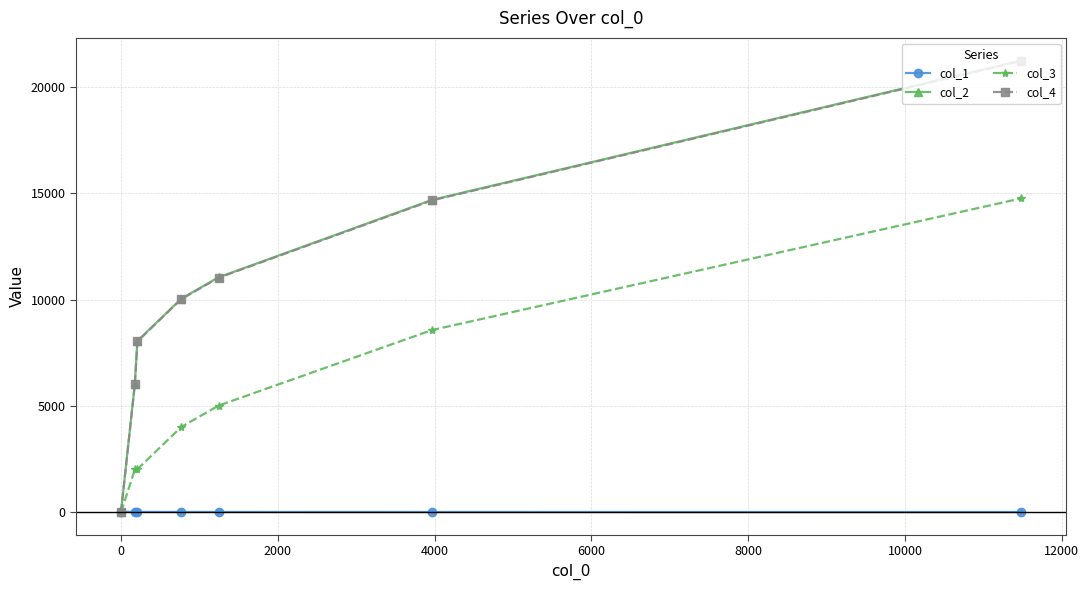

What is the average value of the col_2 series?

10159.6